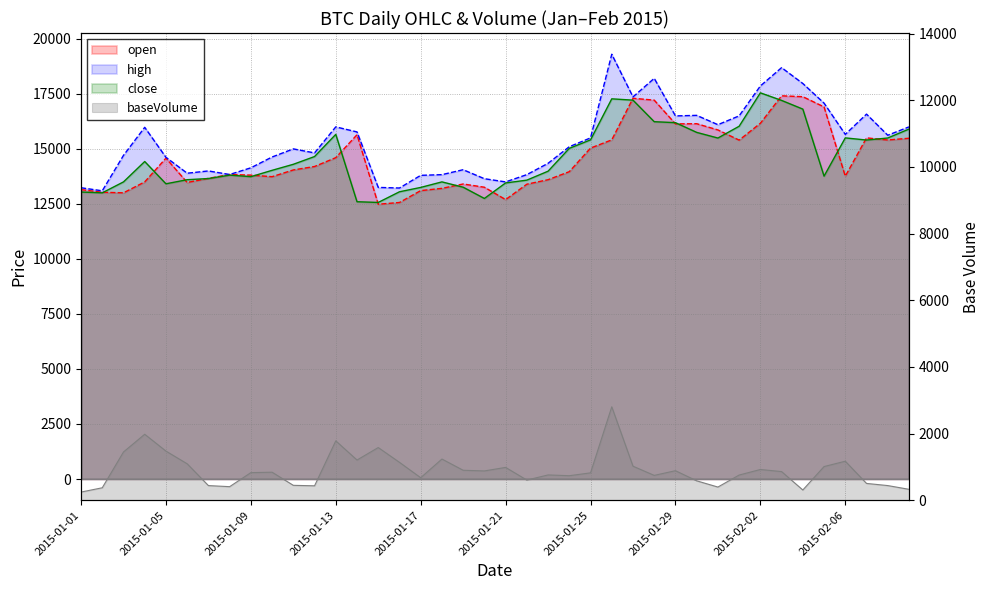

At how many categories does at least one series exceed 10324?

40